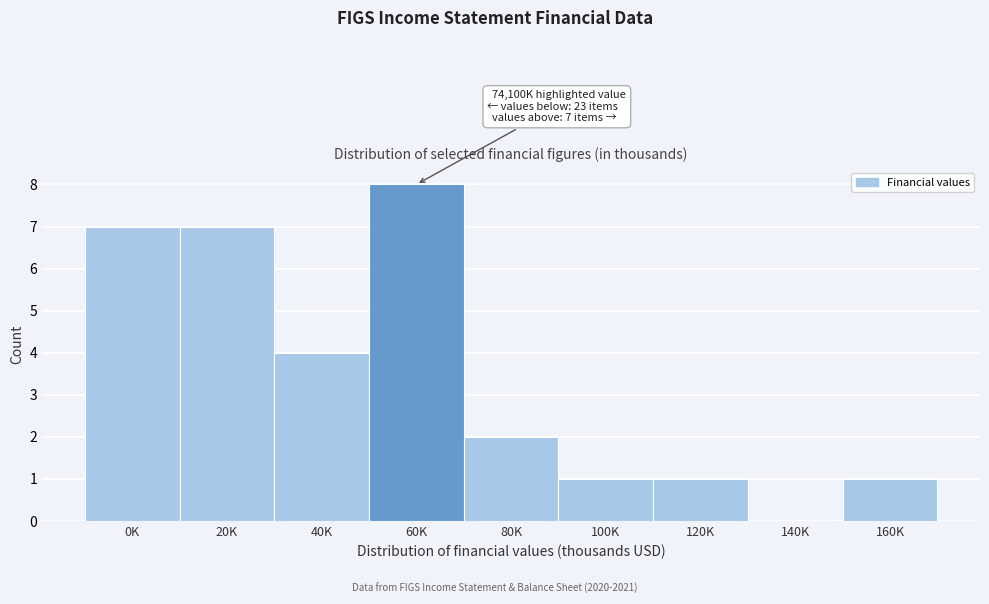

Reading left to right, list all the values displayed in this chart.

0K=7	20K=7	40K=4	60K=8	80K=2	100K=1	120K=1	140K=0	160K=1